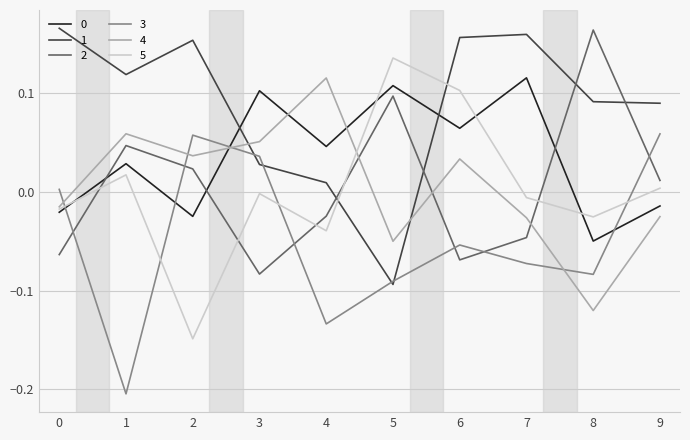

After their last crossing, which series has the higher values: 1 or 5?

1